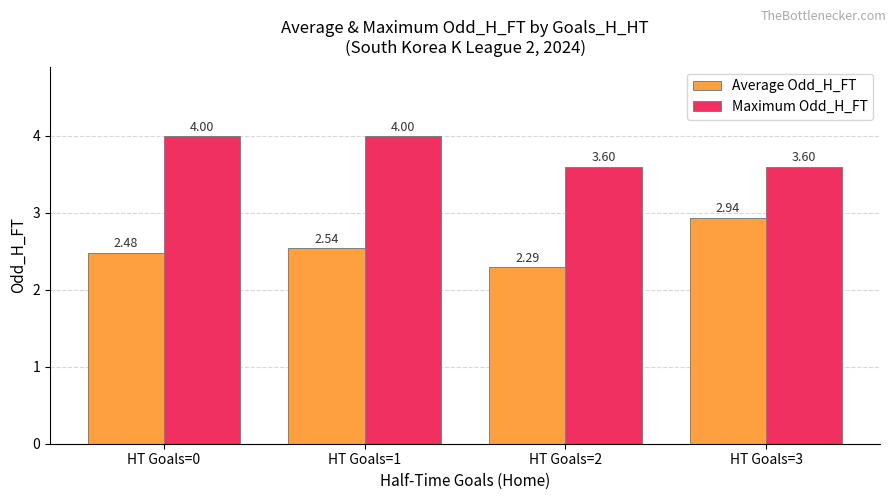

How many Maximum Odd_H_FT values are between 3 and 4?

4